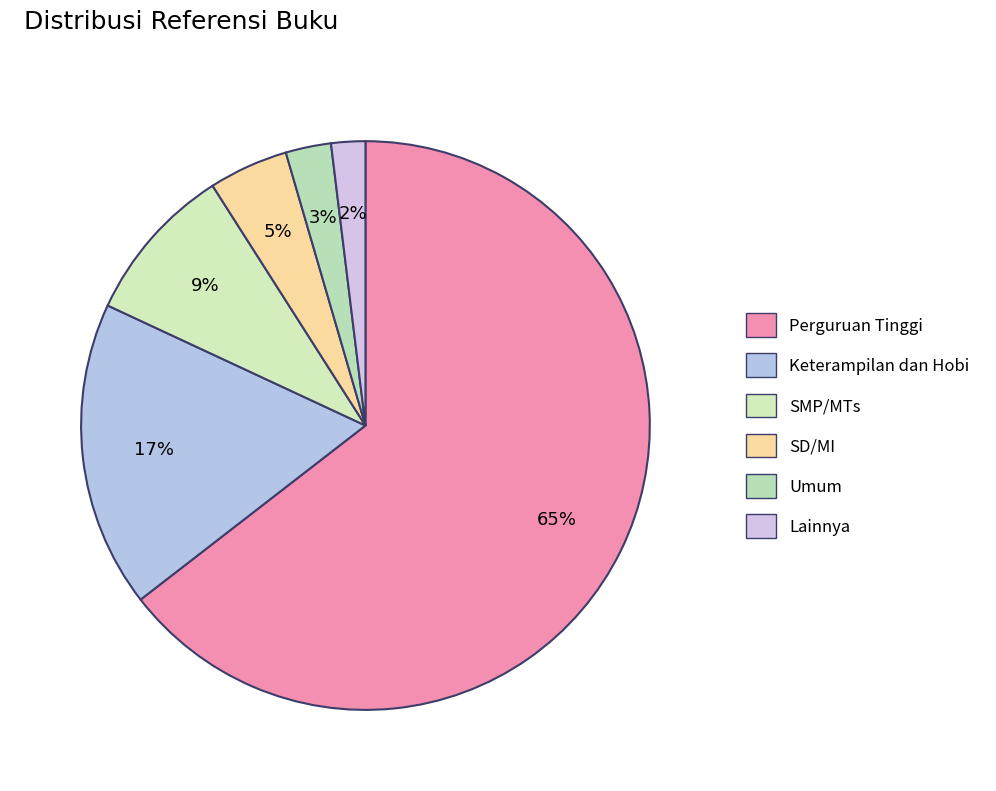

What percentage is the Perguruan Tinggi slice, to the nearest percent?

65%